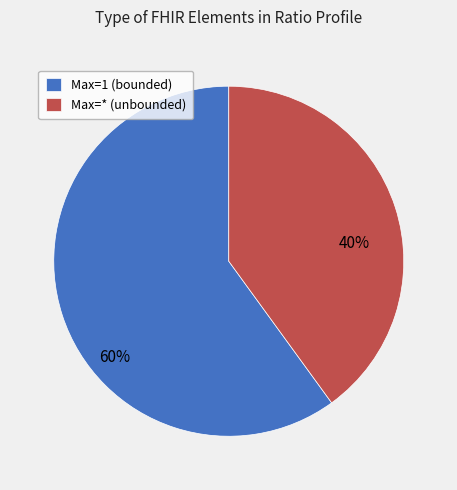

Between Max=1 (bounded) and Max=* (unbounded), which is larger?

Max=1 (bounded)